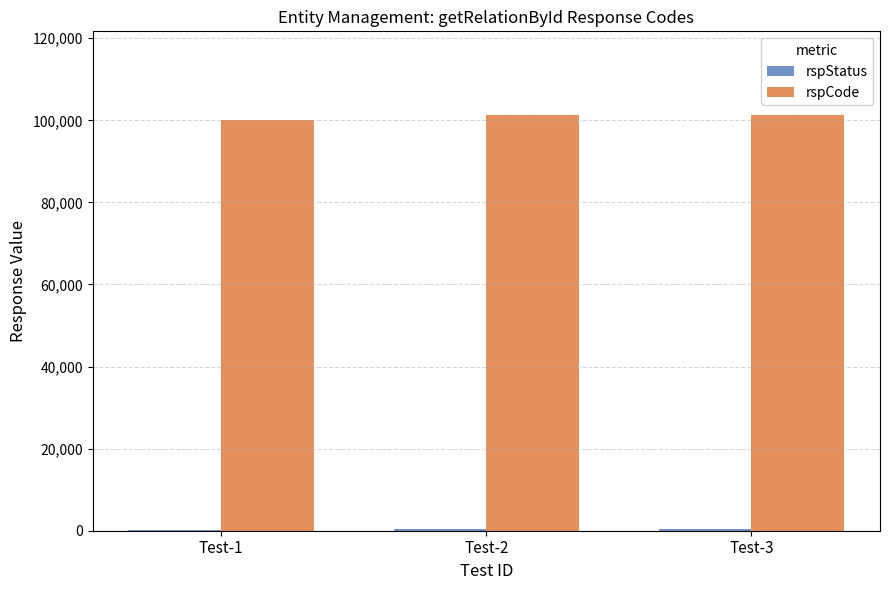

What is the maximum value for rspCode?

101400